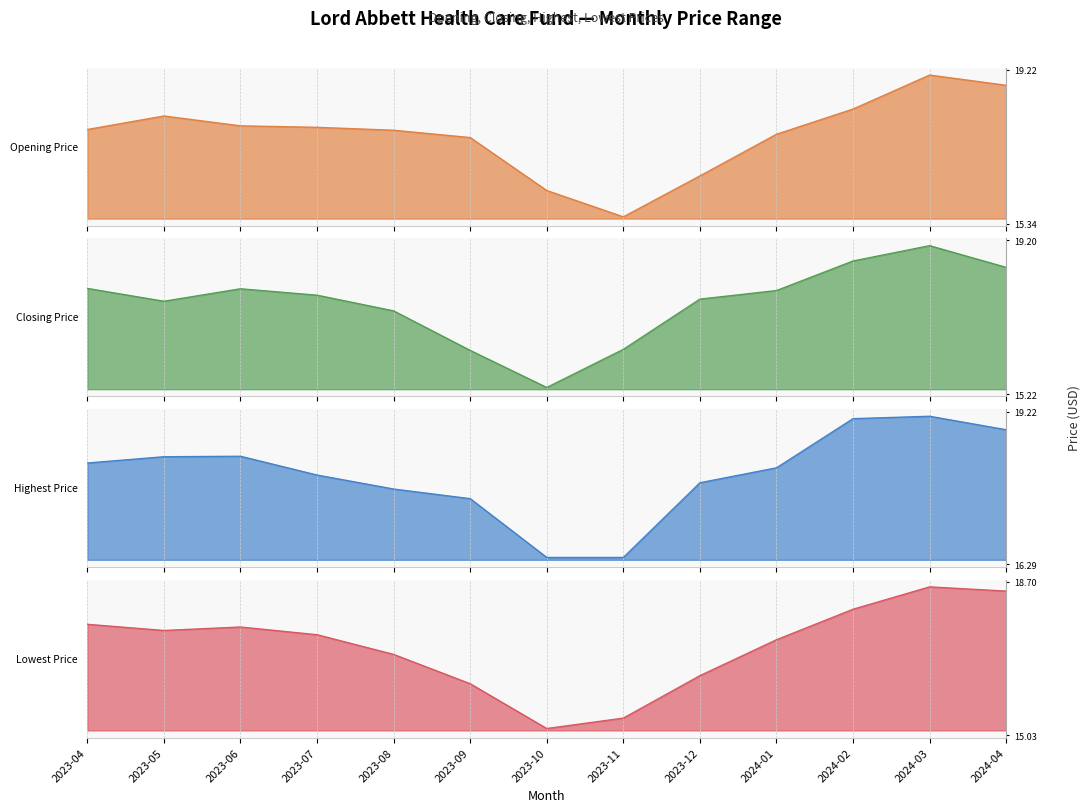

Reading left to right, transcribe all the data shown in this chart.

Opening Price: 17.7	18.1	17.8	17.8	17.7	17.5	16.1	15.3	16.5	17.6	18.3	19.2	18.9
Closing Price: 18.0	17.6	18.0	17.8	17.4	16.3	15.2	16.3	17.7	17.9	18.8	19.2	18.6
Highest Price: 18.2	18.4	18.4	18.0	17.7	17.5	16.3	16.3	17.8	18.1	19.2	19.2	18.9
Lowest Price: 17.7	17.6	17.7	17.5	17.0	16.2	15.0	15.3	16.4	17.3	18.1	18.7	18.6